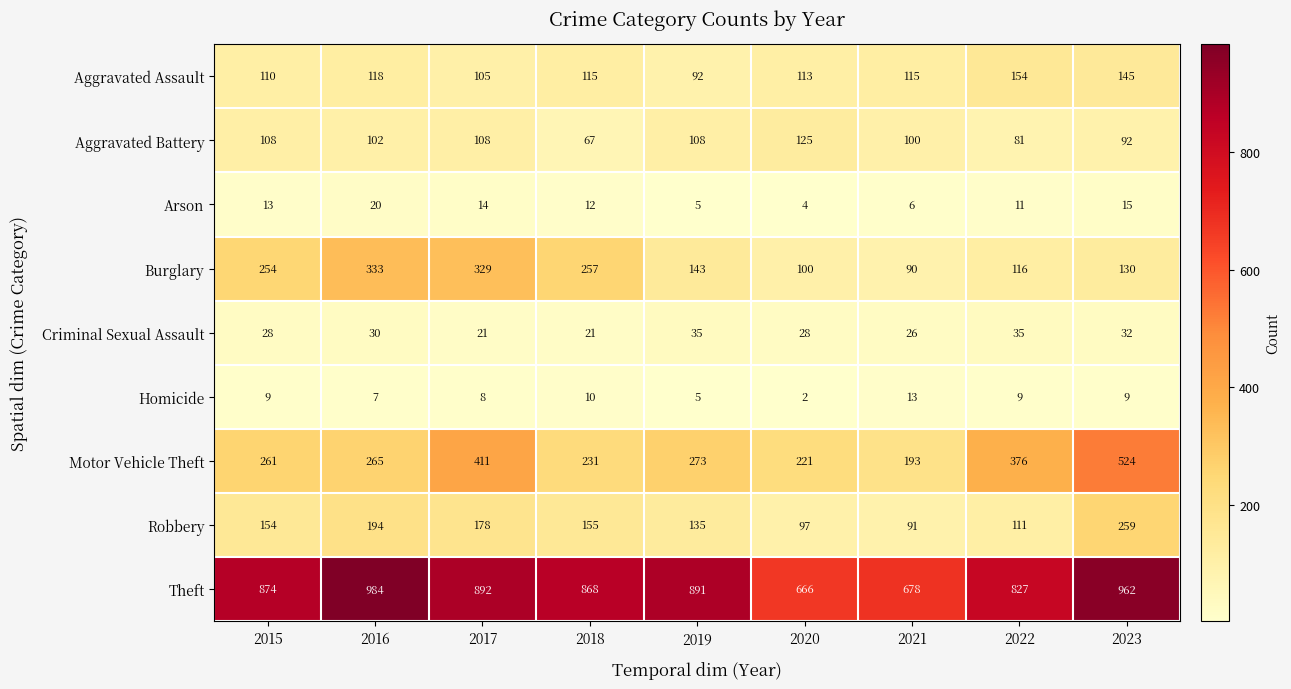

At which label is Burglary closest to 211?

2015